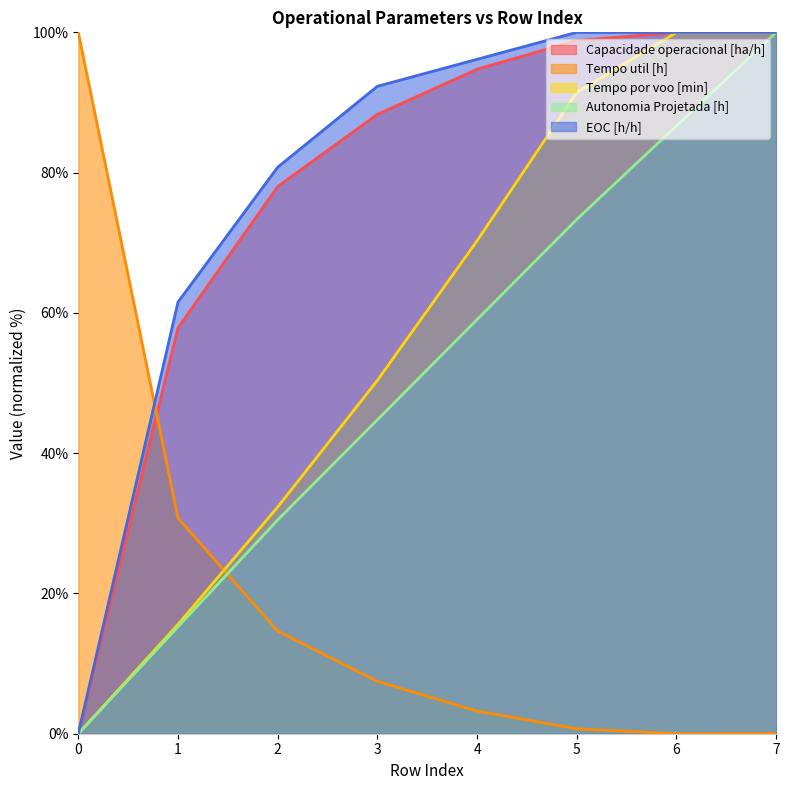

What is the difference between the Tempo por voo [min] values at 2 and 3?

18.1